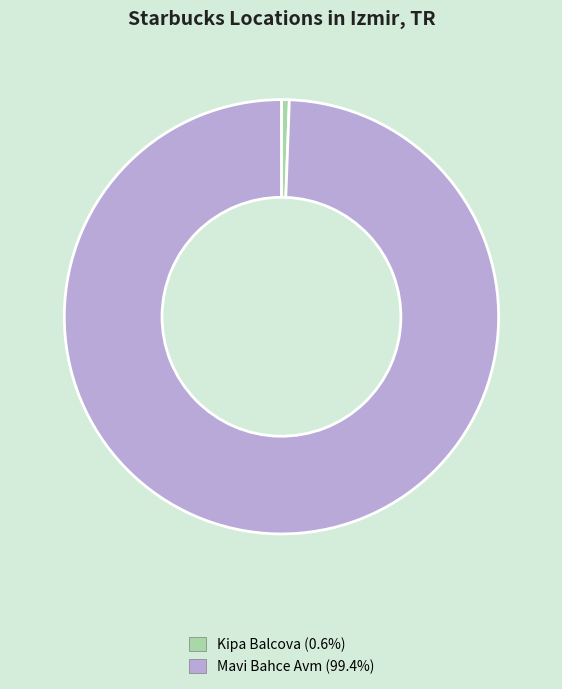

Between Mavi Bahce Avm and Kipa Balcova, which is larger?

Mavi Bahce Avm